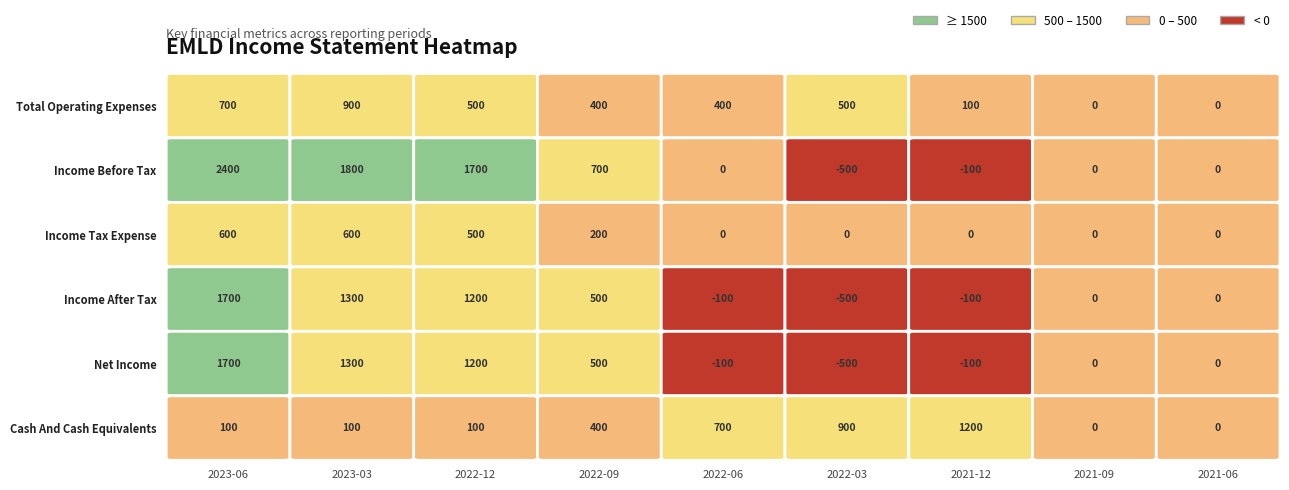

The Income After Tax series shows -816 at 2022-03. True or false?

False